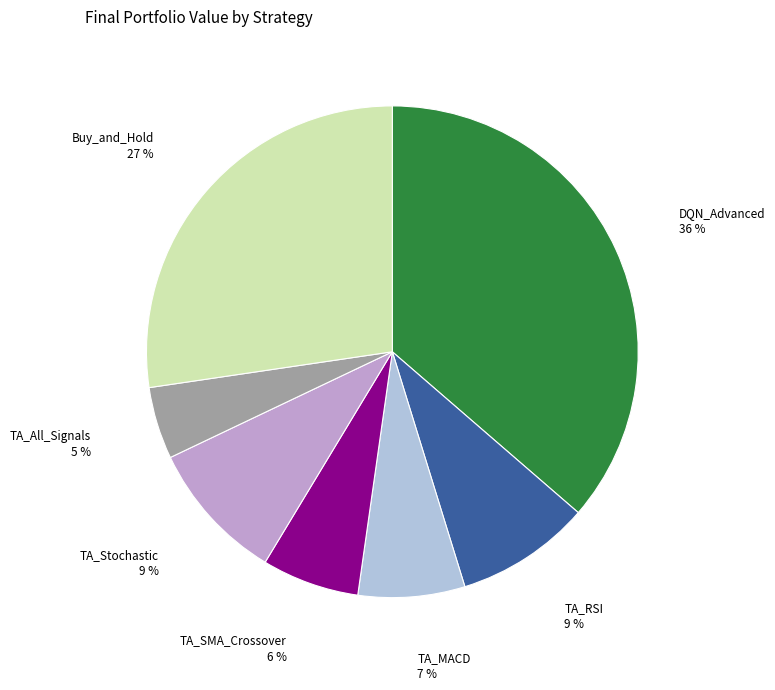

To the nearest percent, what percentage of the pie is TA_MACD?

7%